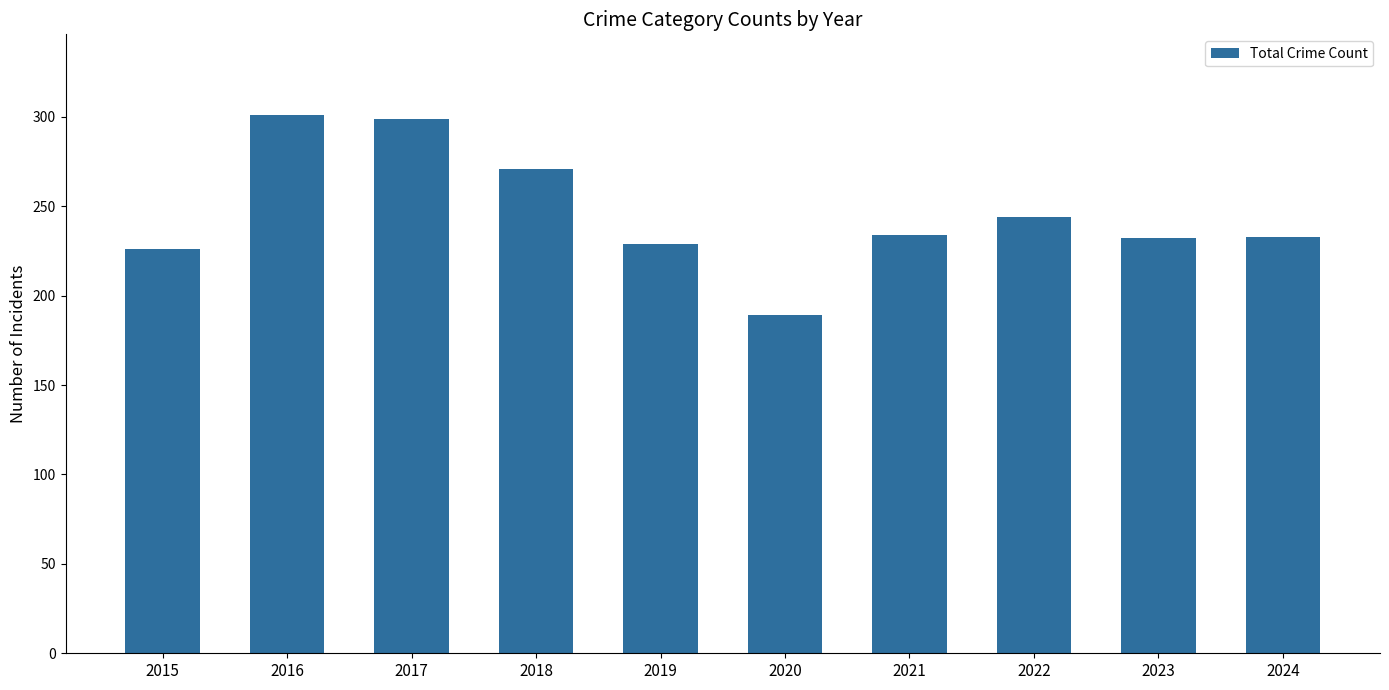

What is the value of the 1st bar from the left?

226